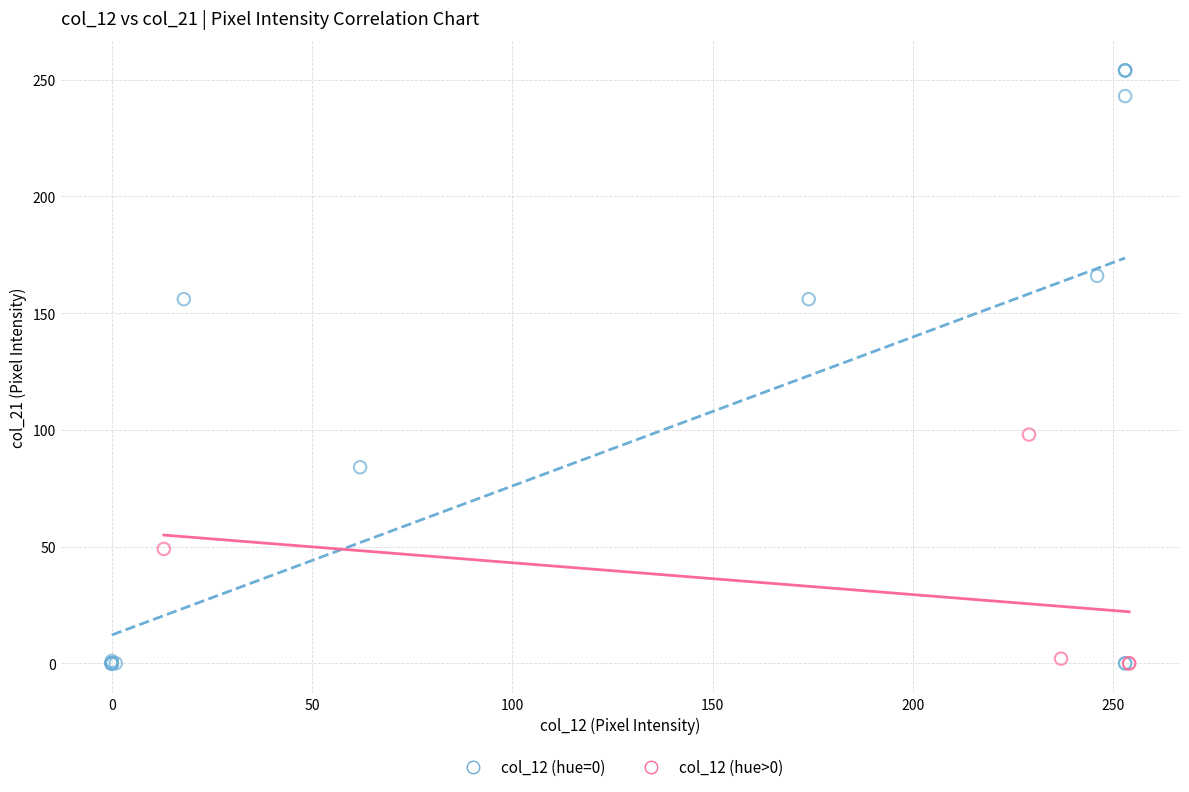

What are all the series names shown in the legend?

col_12 (hue=0), col_12 (hue>0)